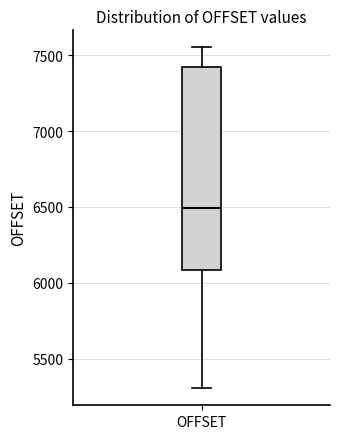

Read this box plot against the y-axis: the position of the median line, the range covered by the box, and the ends of both whiskers. The values are not printed on the chart, so give them approximately, as read against the axis.

median 6500, box 6100 to 7450, whiskers 5300 to 7550